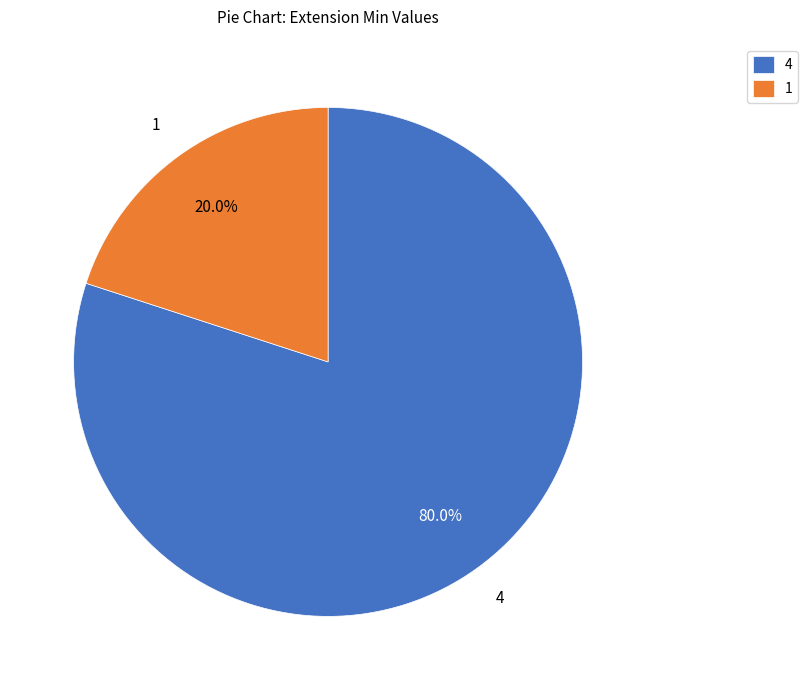

How many segments does this pie chart have?

2